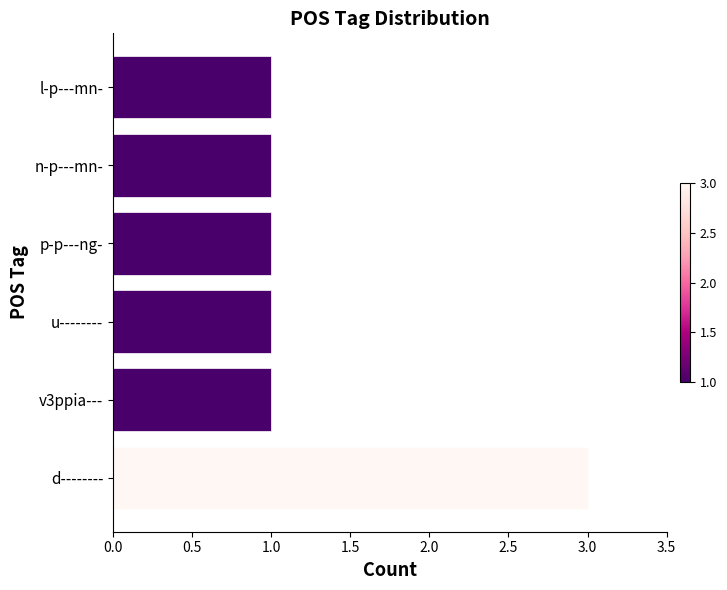

What is the maximum value shown in the chart?

3